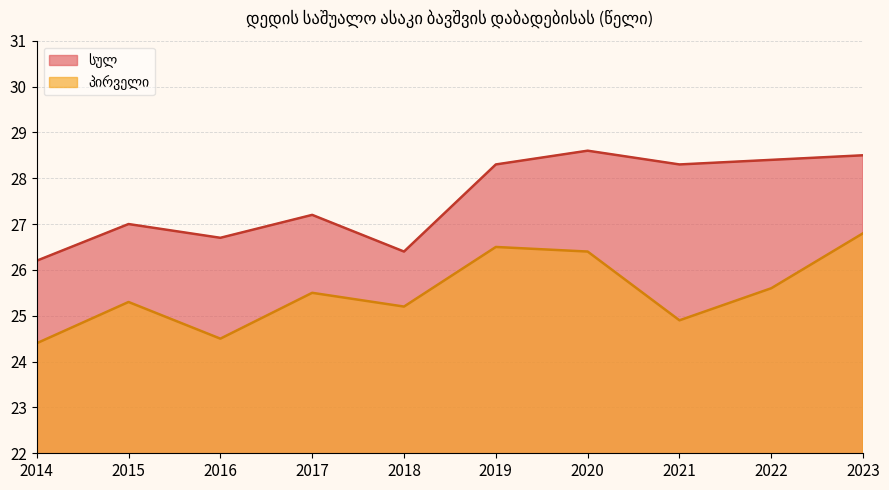

Where does the პირველი series first go above 25?

2015